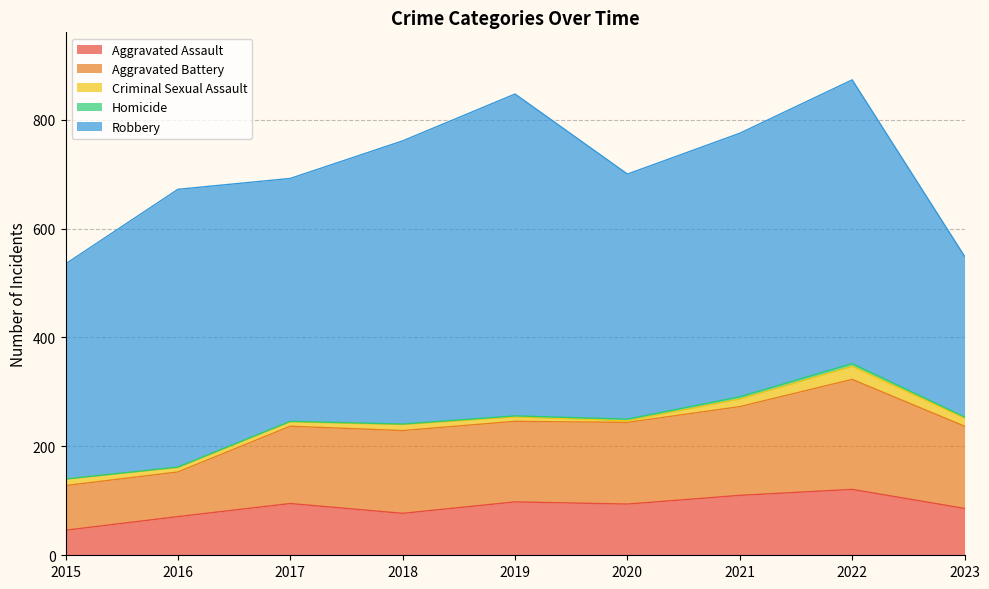

Reading left to right, list all the values displayed in this chart.

Aggravated Assault: 46	71	95	77	98	94	110	121	86
Aggravated Battery: 82	82	142	152	148	150	163	202	151
Criminal Sexual Assault: 12	8	8	11	8	3	14	24	15
Homicide: 0	1	1	1	2	3	4	5	2
Robbery: 395	510	446	520	591	450	484	521	295